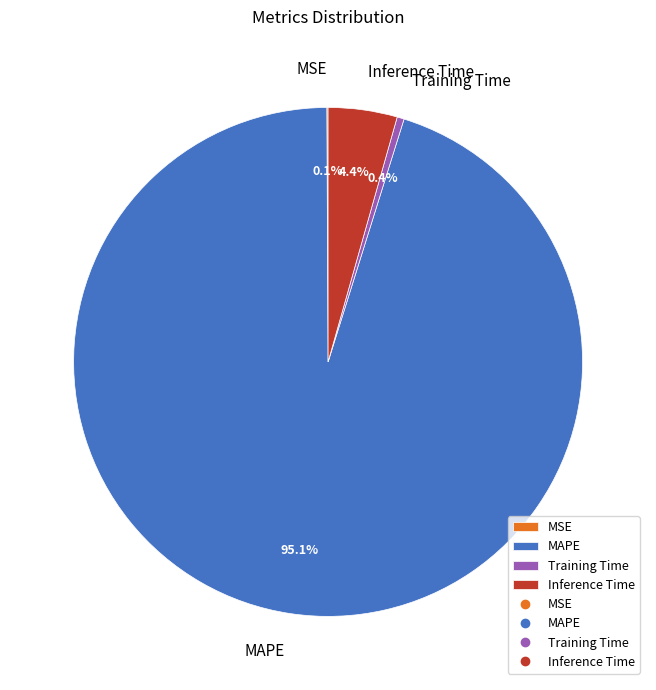

To the nearest percent, what is the difference between the largest and smallest slice percentages?

95%